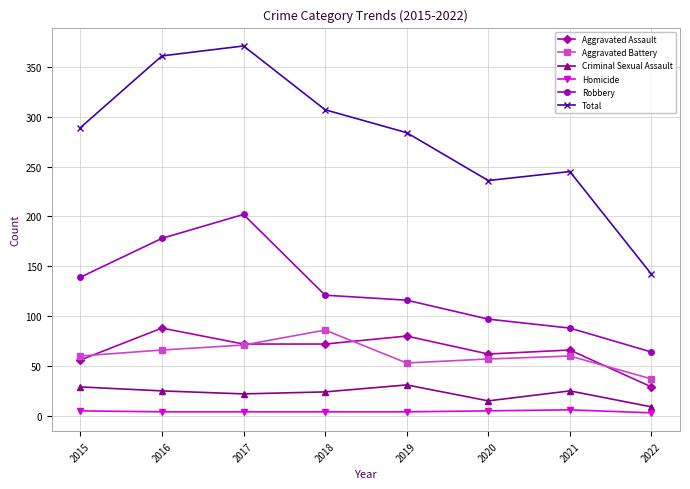

At which category is the sum across all series the highest?

2017